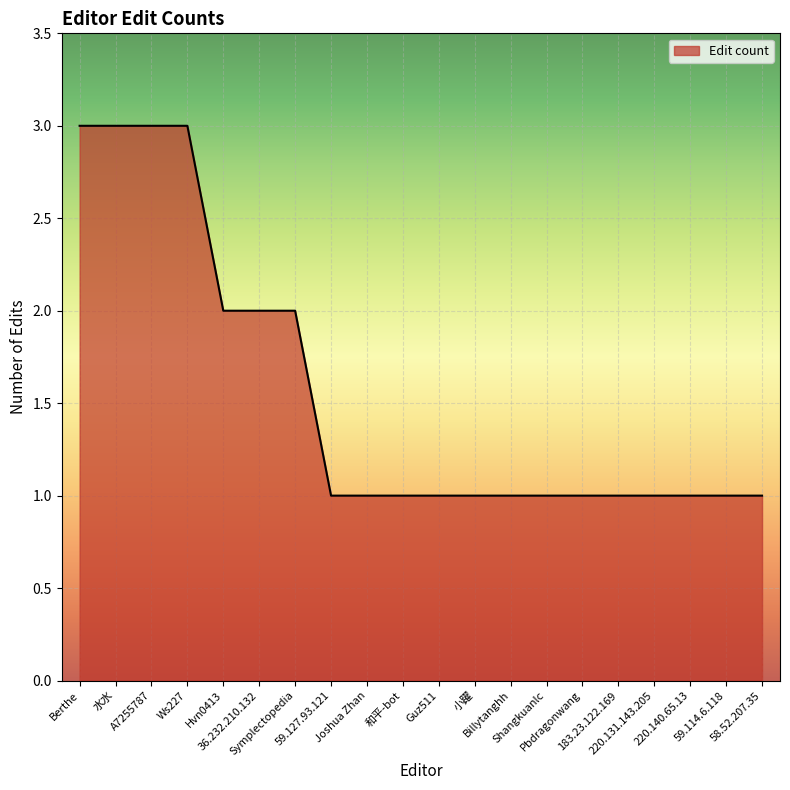

What is the difference between the maximum and minimum values?

2